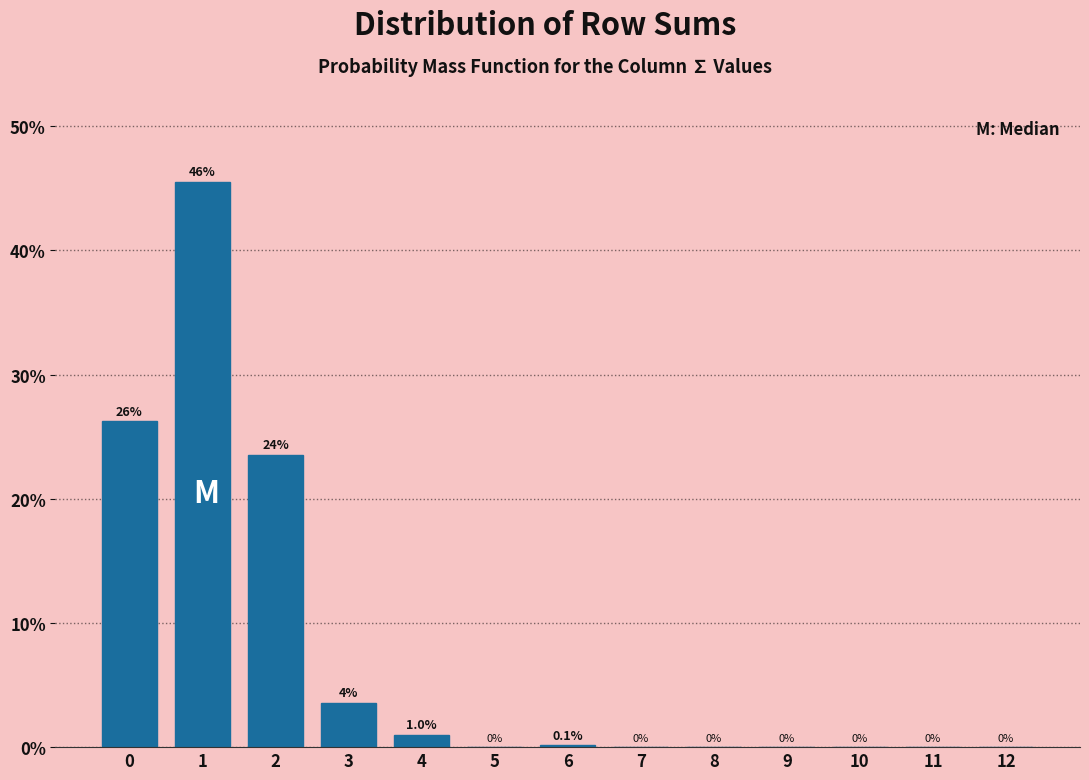

What is the change in value from 1 to 3?

-42.0